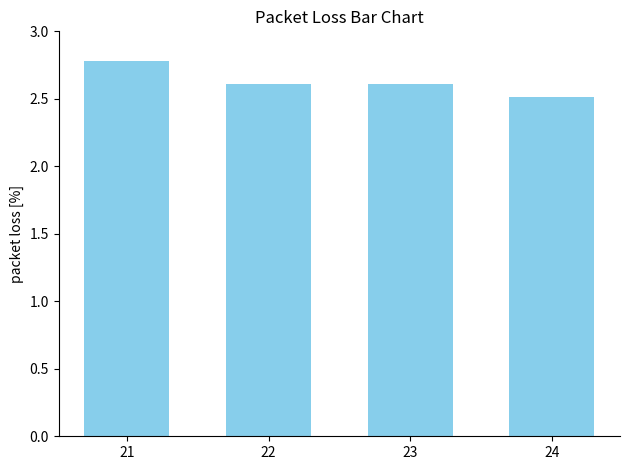

What is the smallest value displayed?

2.5